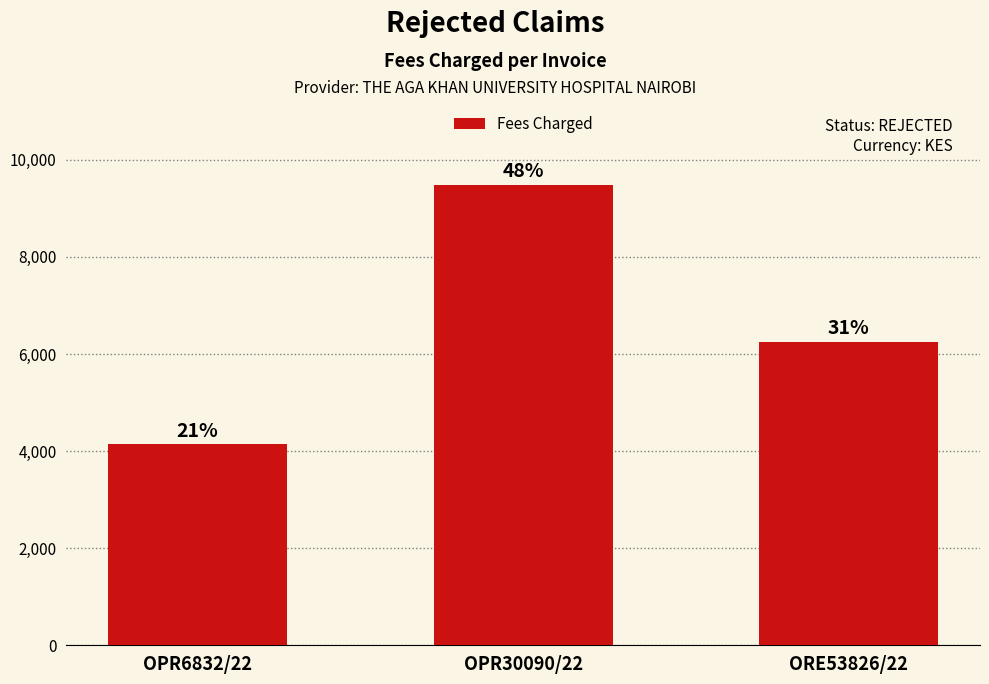

What is the sum of the values at ORE53826/22 and OPR6832/22?

10386.2